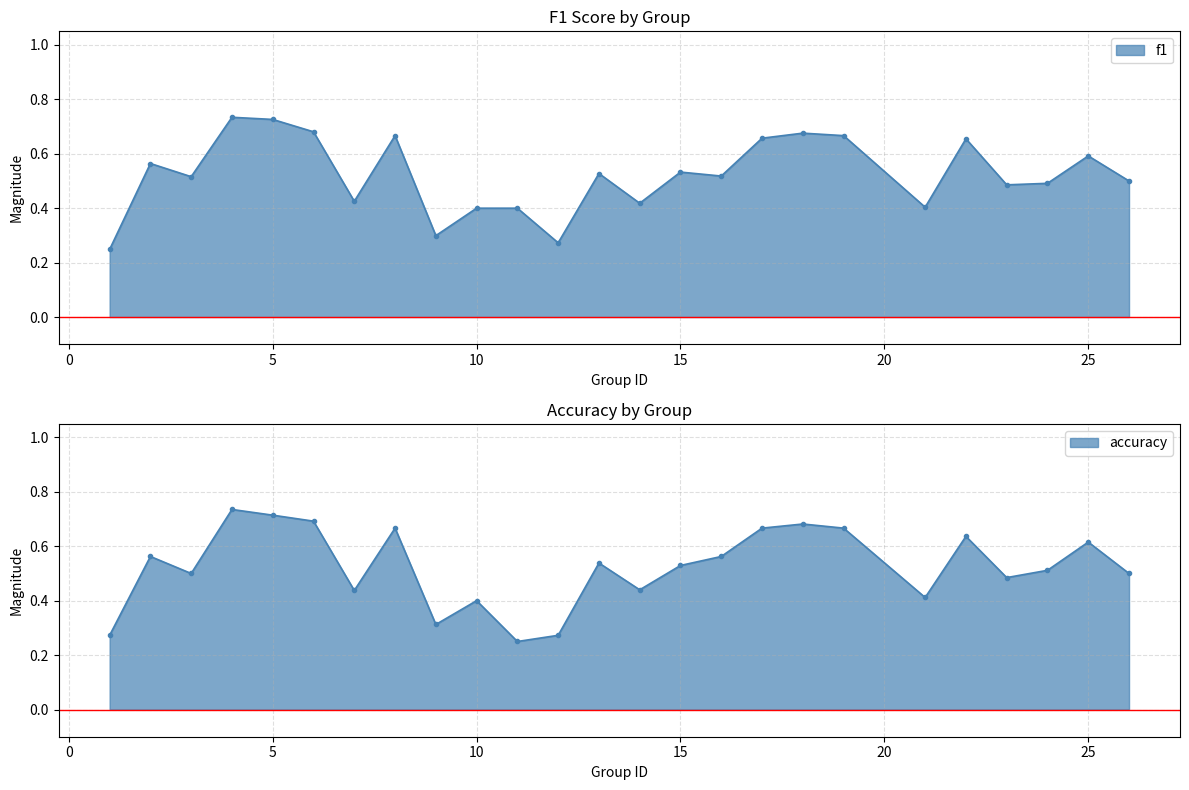

Which series ends up on top after the final intersection of f1 and accuracy?

accuracy